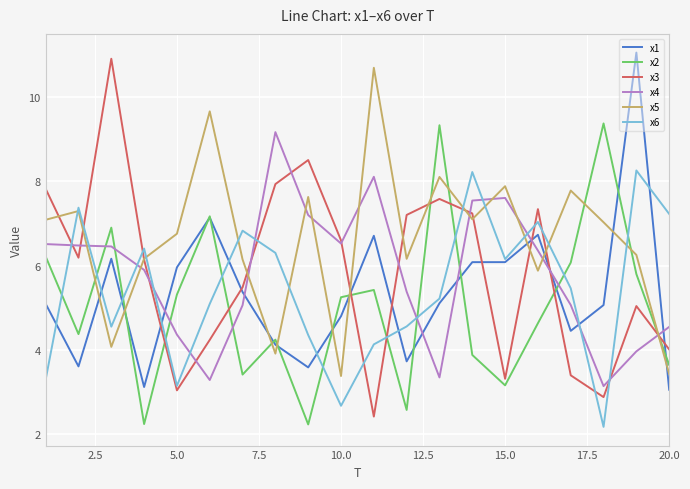

Which series has the largest total across all categories?

x5